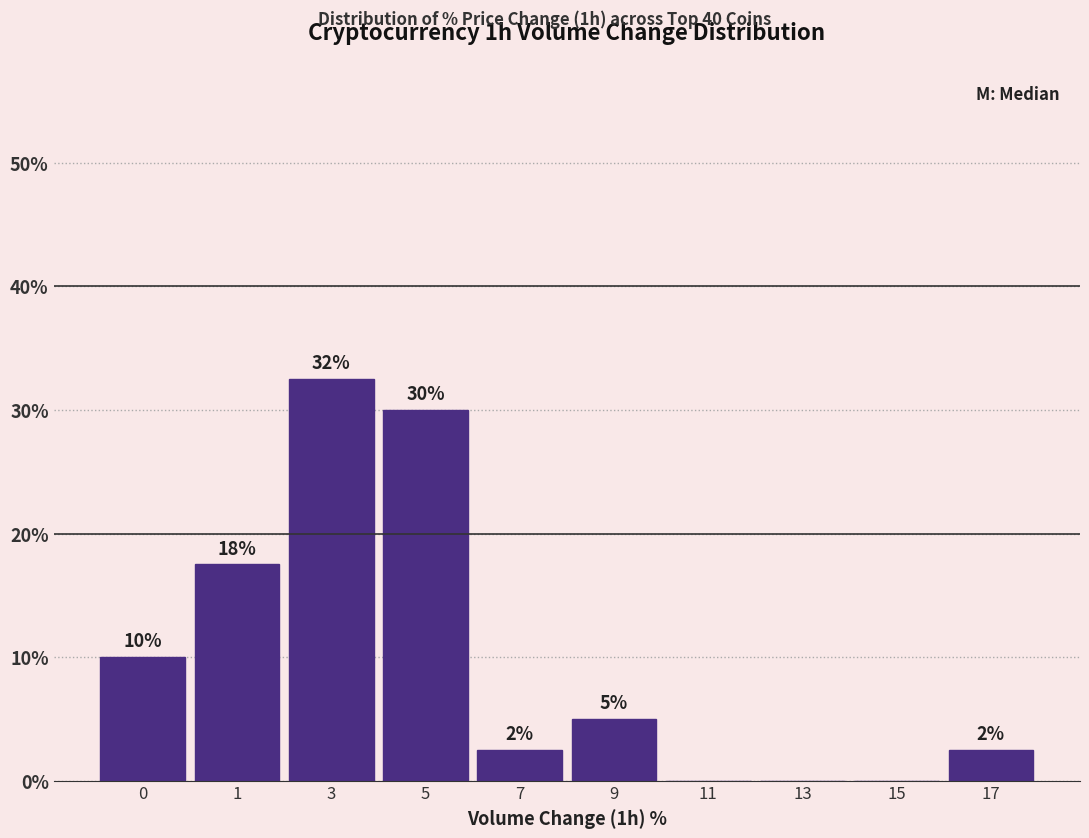

Are the bars horizontal?

No